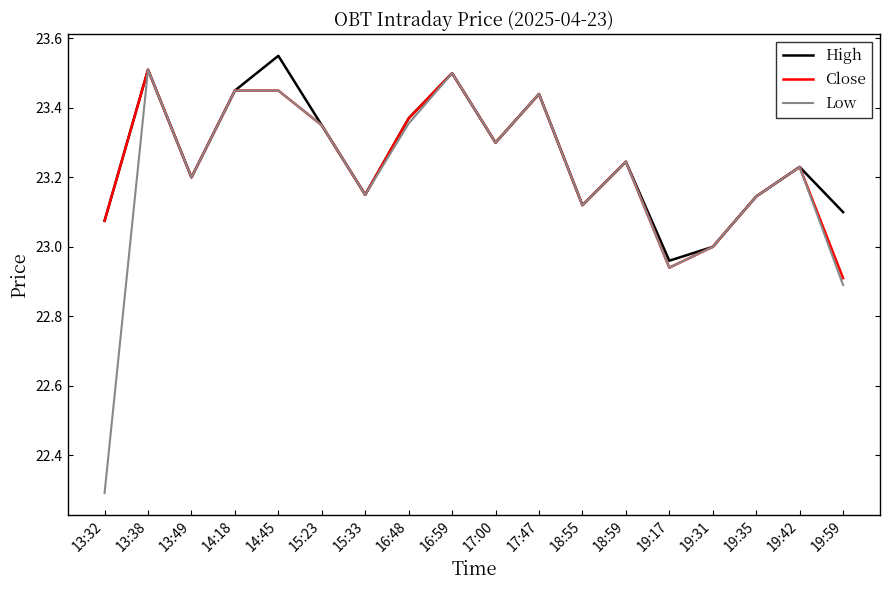

Which label corresponds to the smallest value in the chart?

13:32